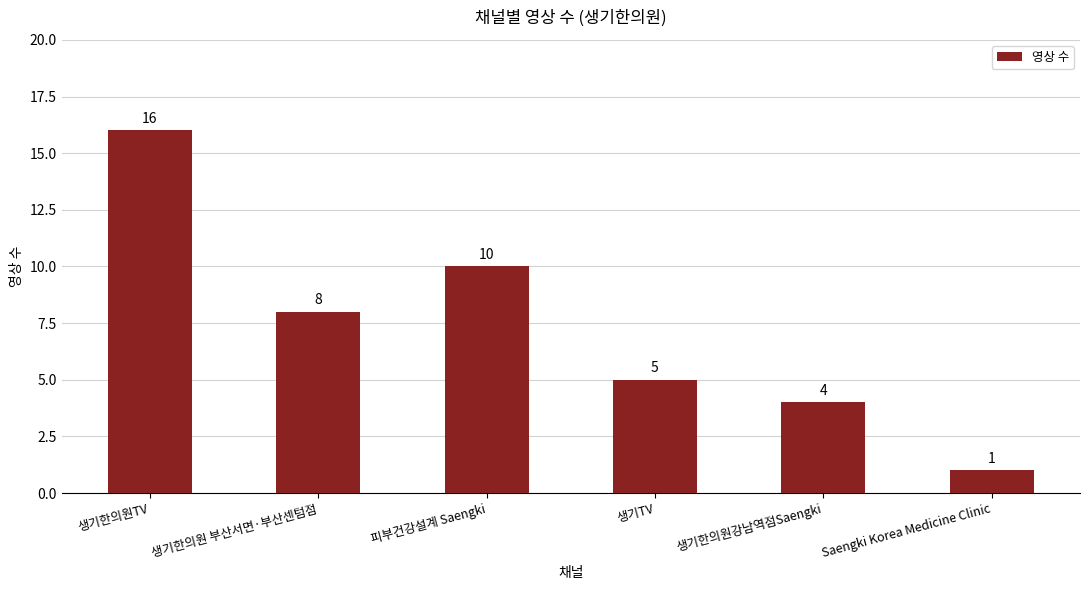

What is the smallest value displayed?

1